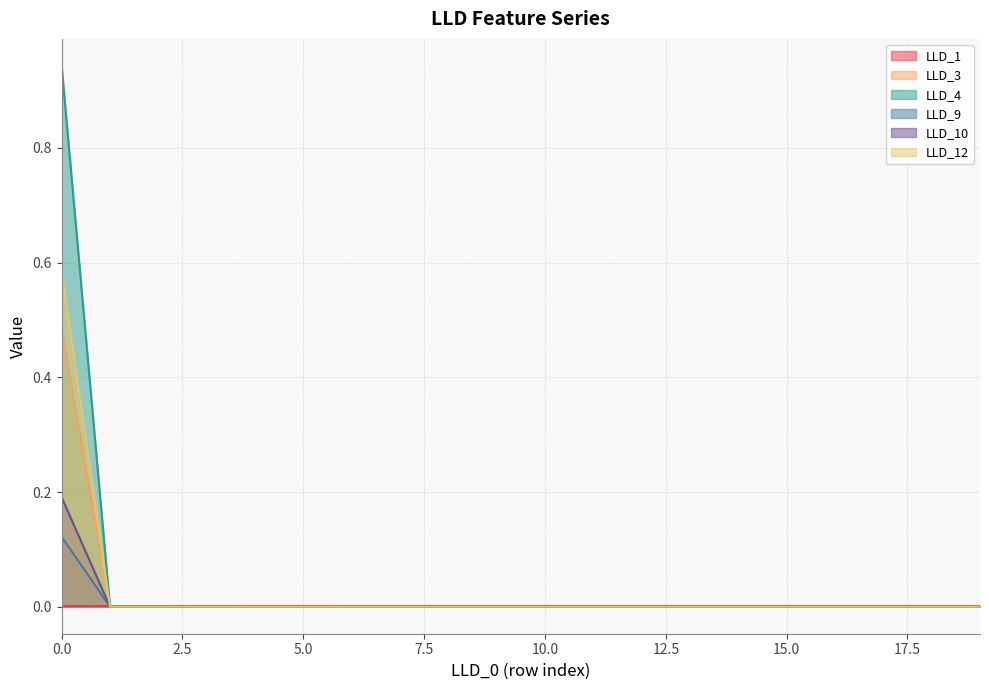

Which series has the largest range (max minus min)?

LLD_4